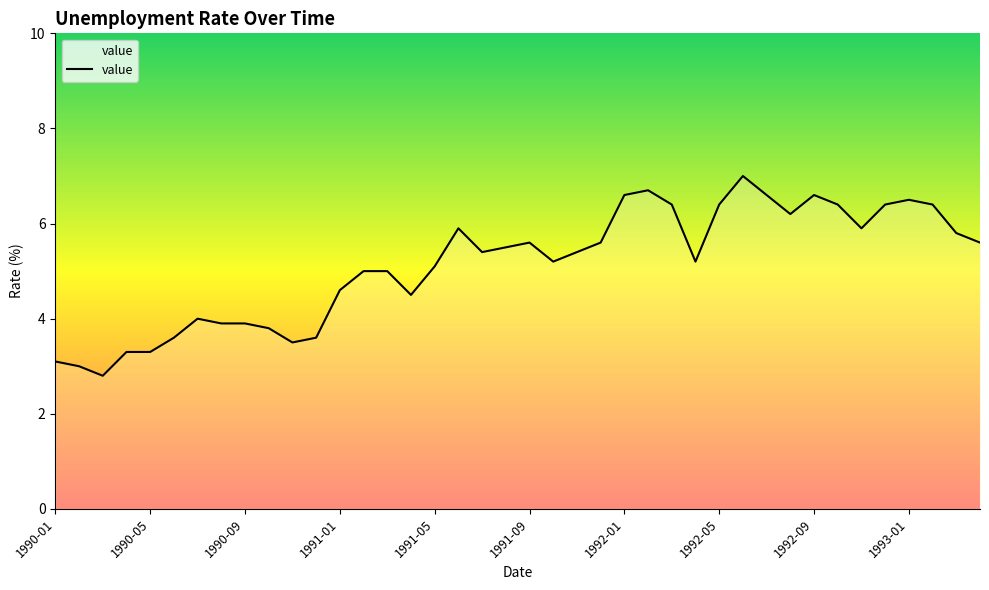

Count the number of data series in this chart.

1